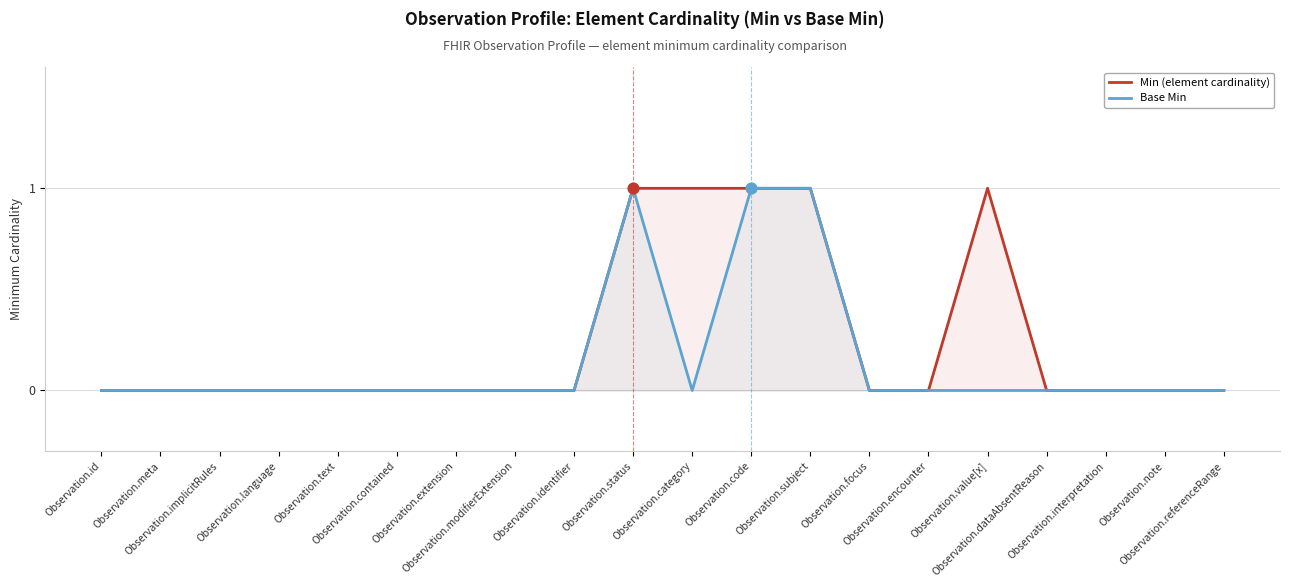

Which series contains the lowest Y value?

Min (element cardinality)